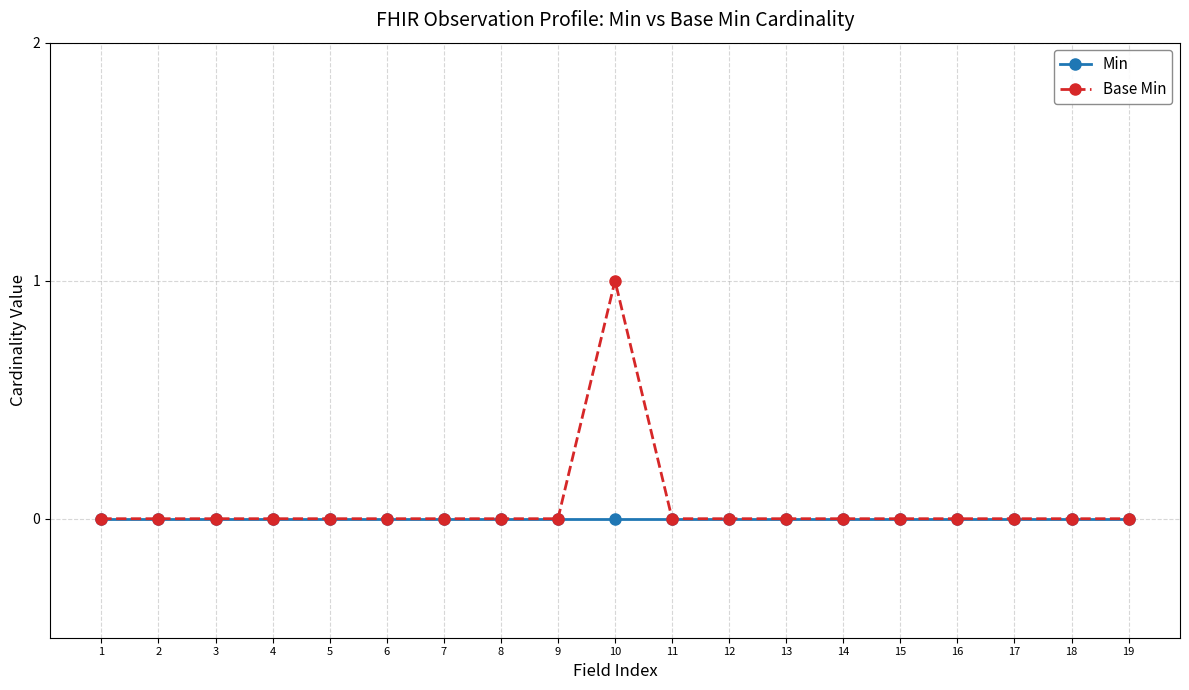

At which category does the chart reach its peak across all series?

10